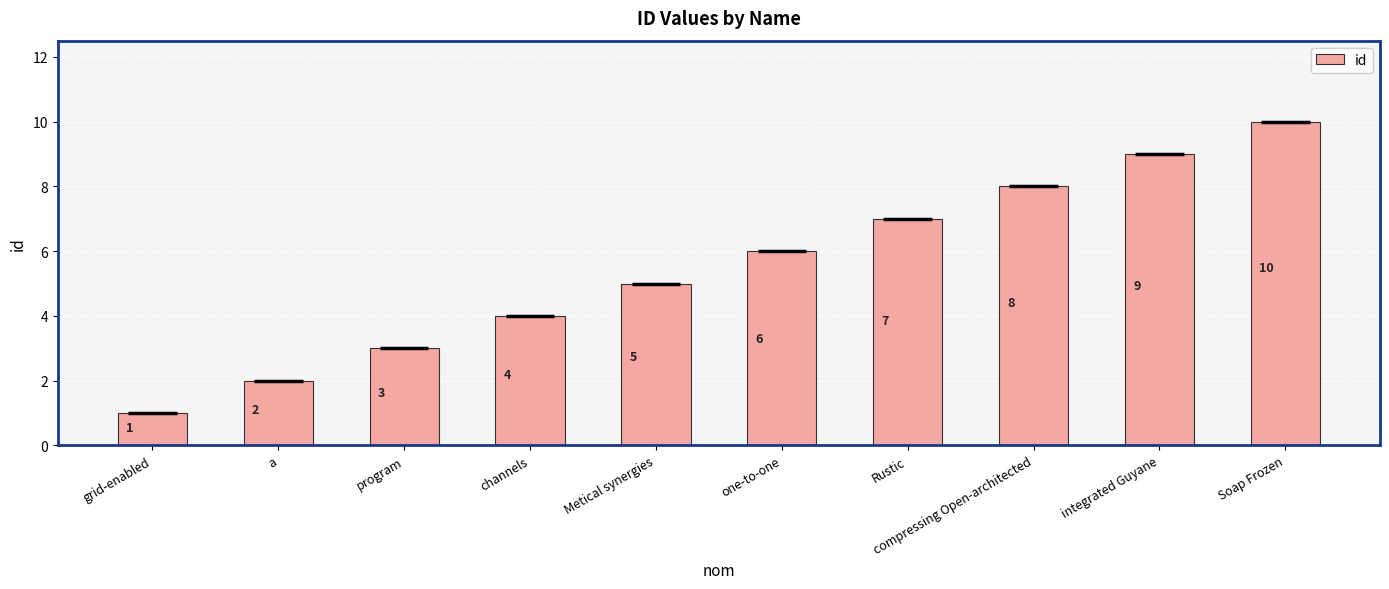

Between integrated Guyane and compressing Open-architected, which is larger?

integrated Guyane